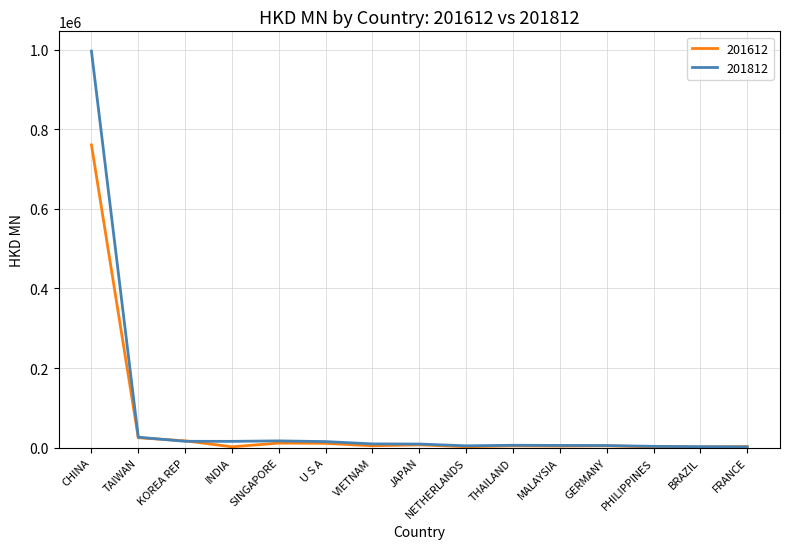

What is the maximum value for 201612?

760742.3